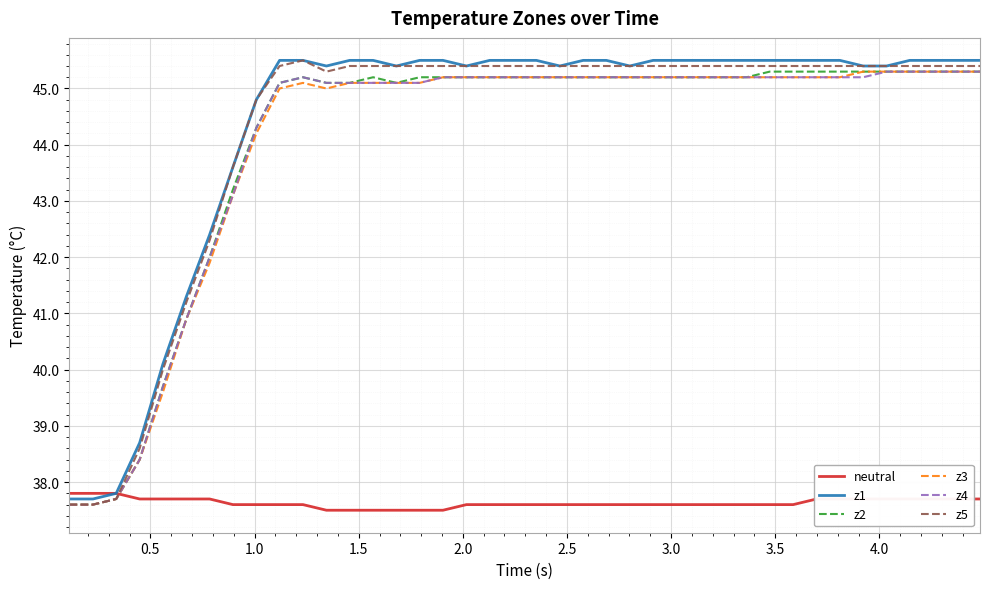

What are all the series names shown in the legend?

neutral, z1, z2, z3, z4, z5